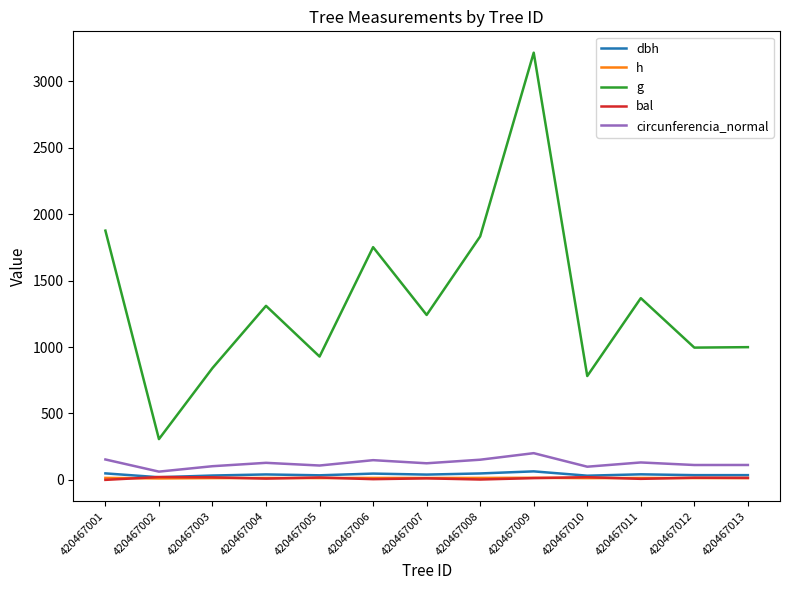

At which label is g closest to 1761?

420467006